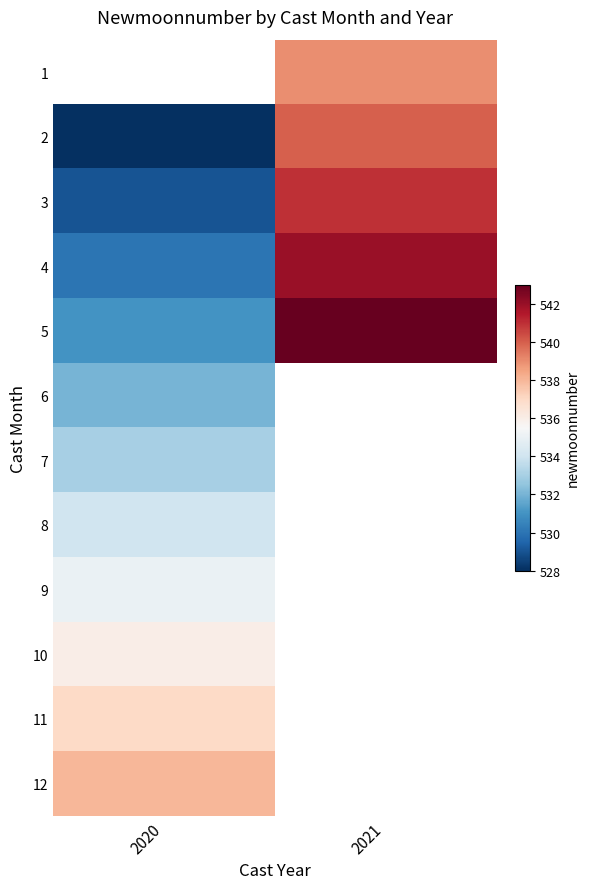

The value of 9 at 2020 is 374.1. True or false?

False